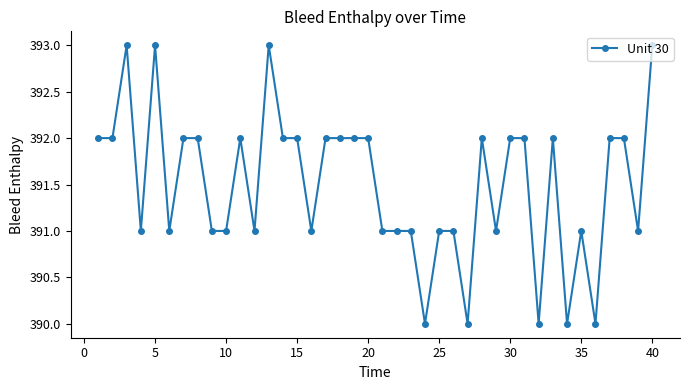

What is the maximum value shown in the chart?

393